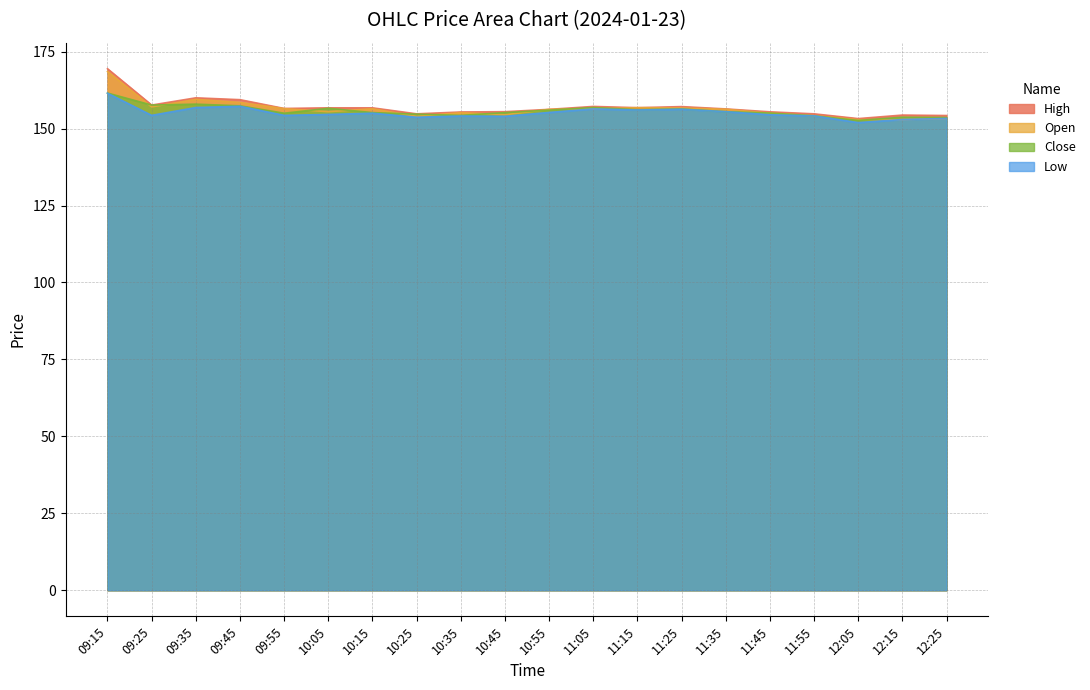

Reading left to right, list all the values displayed in this chart.

High: 169.4	157.7	160.0	159.4	156.6	156.8	156.8	154.8	155.4	155.5	156.2	157.2	156.8	157.2	156.4	155.4	154.8	153.2	154.4	154.2
Open: 168.6	157.1	159.5	158.5	156.5	155.5	156.4	153.9	155.2	154.5	156.2	156.4	156.8	156.7	156.3	155.0	154.2	152.9	152.9	153.3
Close: 161.6	157.7	157.9	157.4	155.0	156.6	155.2	154.7	154.3	155.2	156.0	156.8	156.2	156.4	155.5	155.1	154.2	152.7	153.7	153.6
Low: 161.5	154.3	156.8	157.2	154.3	154.6	155.0	153.7	154.1	154.0	155.2	156.4	156.1	156.3	155.5	154.5	154.2	151.9	152.9	153.3